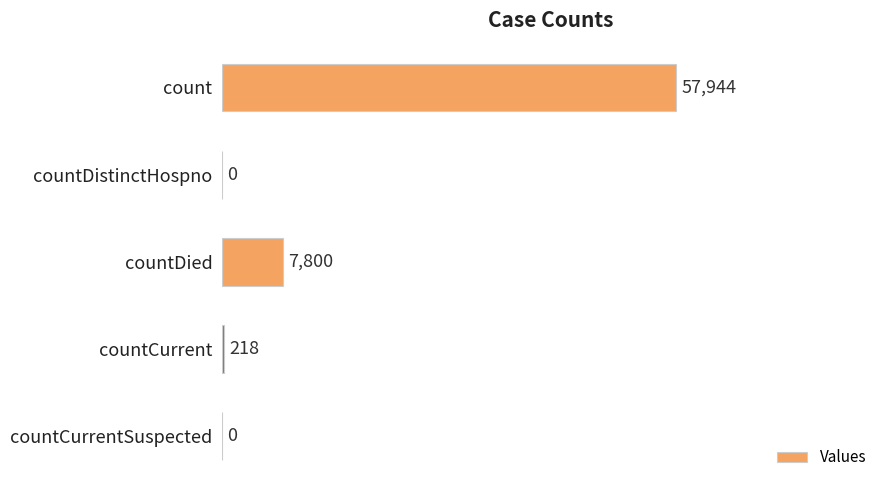

What is the sum of the values at countDistinctHospno and countDied?

7800